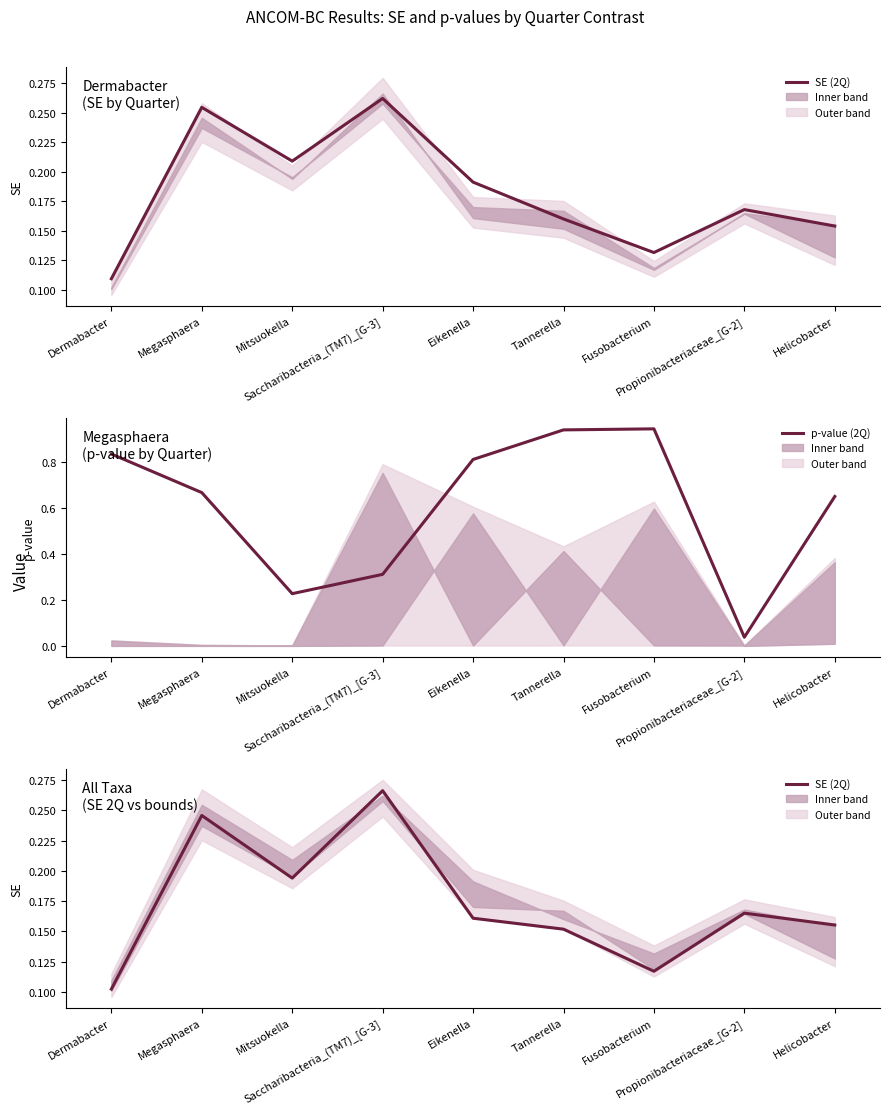

Rank the series by their maximum value, from highest to lowest.

p-value (2Q), SE (2Q)